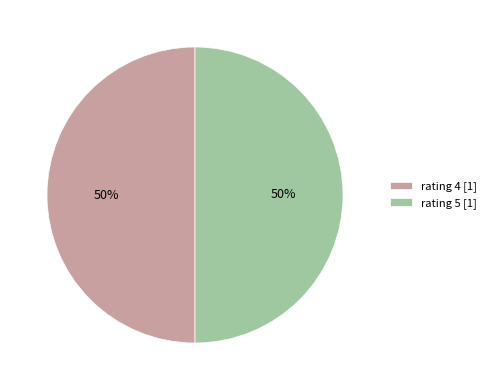

Is it true that rating 4 [1] is 50% of the pie?

True